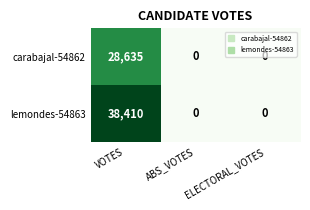

Which series has the largest total across all categories?

lemondes-54863